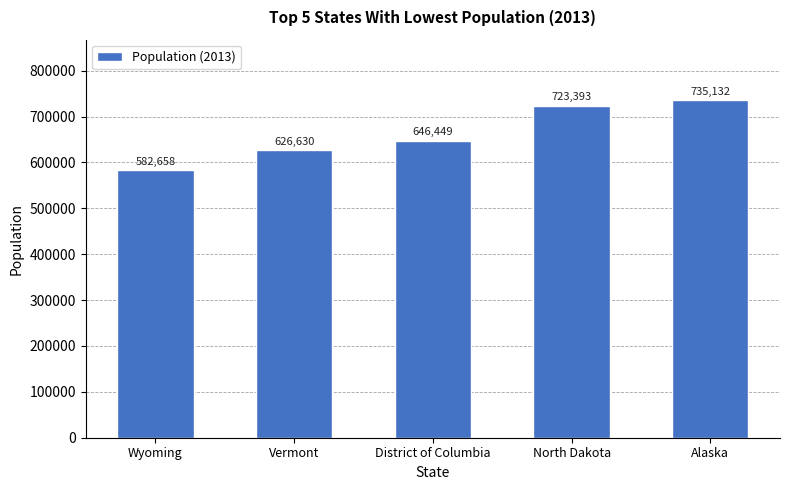

Reading right to left, what are all the values shown in this chart?

Alaska=735132	North Dakota=723393	District of Columbia=646449	Vermont=626630	Wyoming=582658